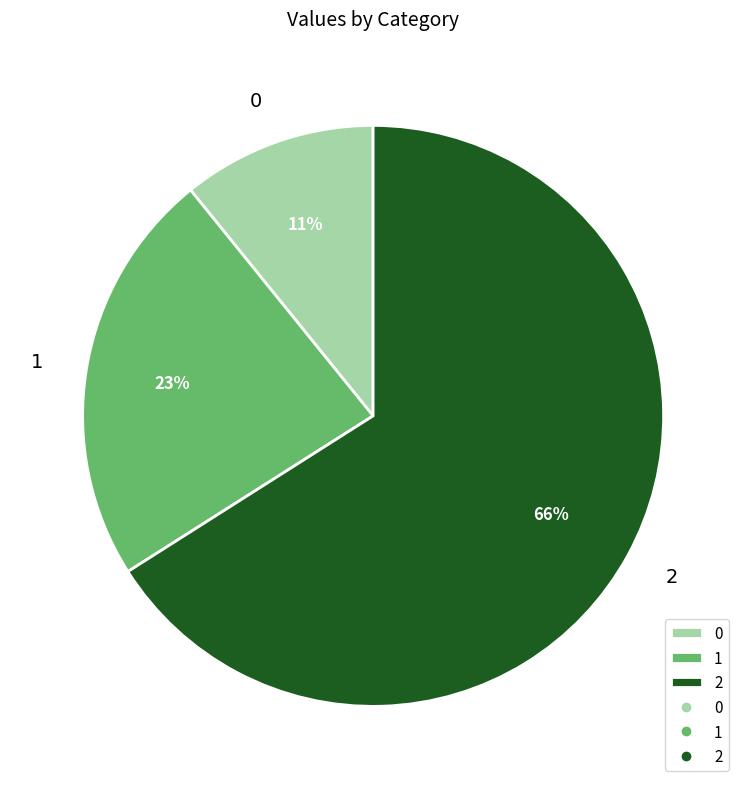

How many slices are in this pie chart?

3